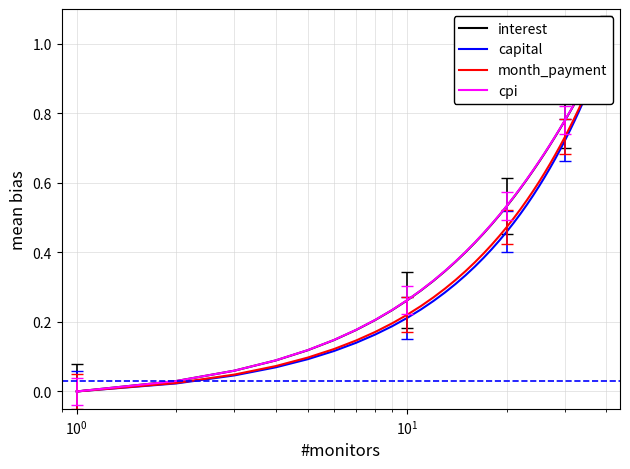

What is the difference between the maximum and minimum values in the month_payment series?

1.0